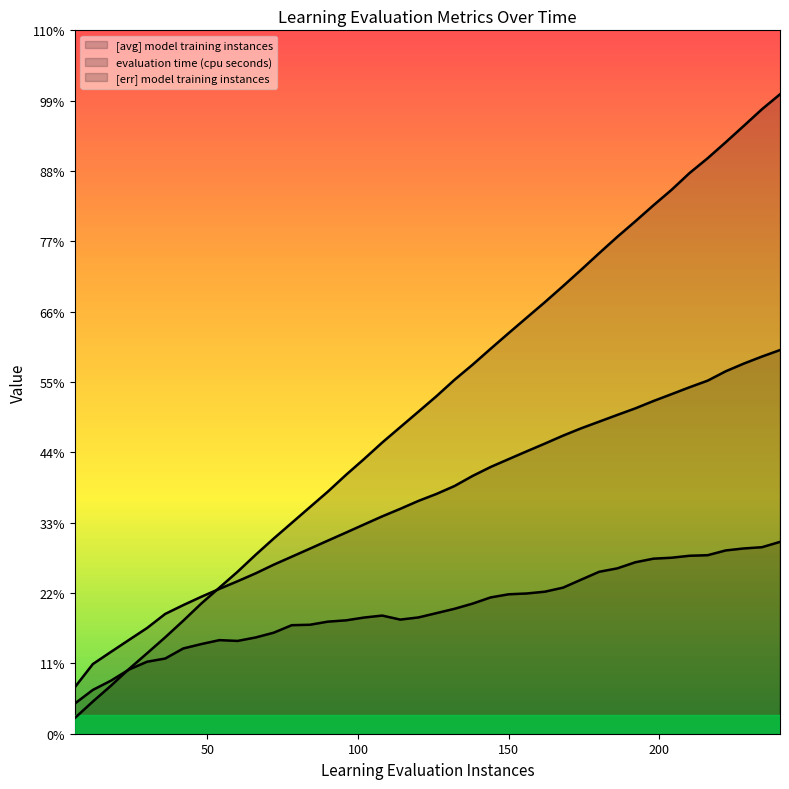

What is the lowest value of the [err] model training instances series?

11.3